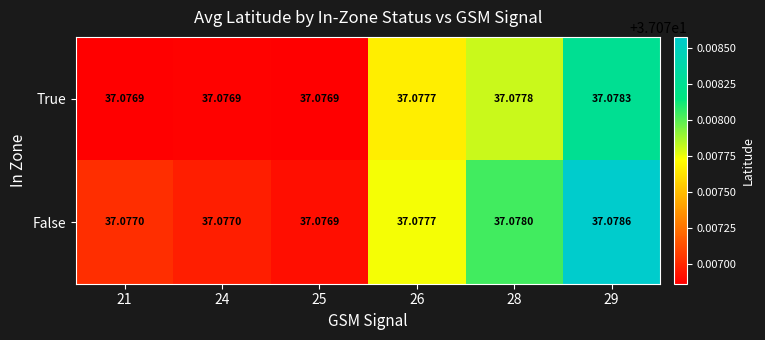

Which series has the widest spread of values?

False